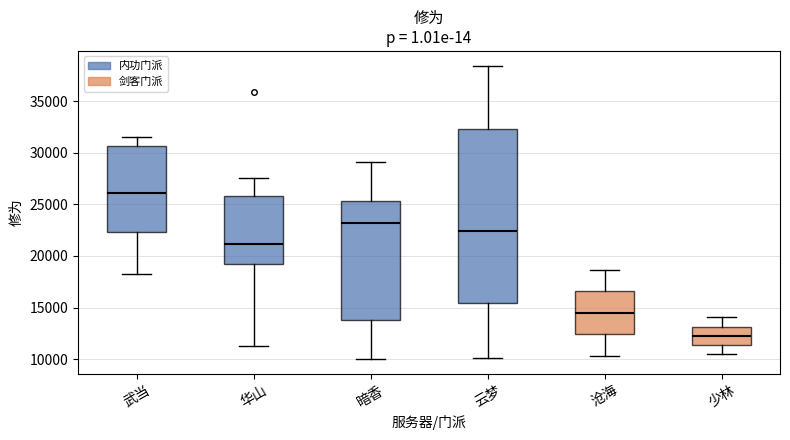

Reading left to right, read every box against the y-axis: the position of its median line, the range the box covers, and the ends of its whiskers. The values are not printed on the chart, so give them approximately, as read against the axis.

武当: median 26000, box 22500 to 30500, whiskers 18500 to 31500
华山: median 21000, box 19000 to 26000, whiskers 11500 to 27500
暗香: median 23000, box 14000 to 25500, whiskers 10000 to 29000
云梦: median 22500, box 15500 to 32500, whiskers 10000 to 38500
沧海: median 14500, box 12500 to 16500, whiskers 10500 to 18500
少林: median 12500, box 11500 to 13000, whiskers 10500 to 14000